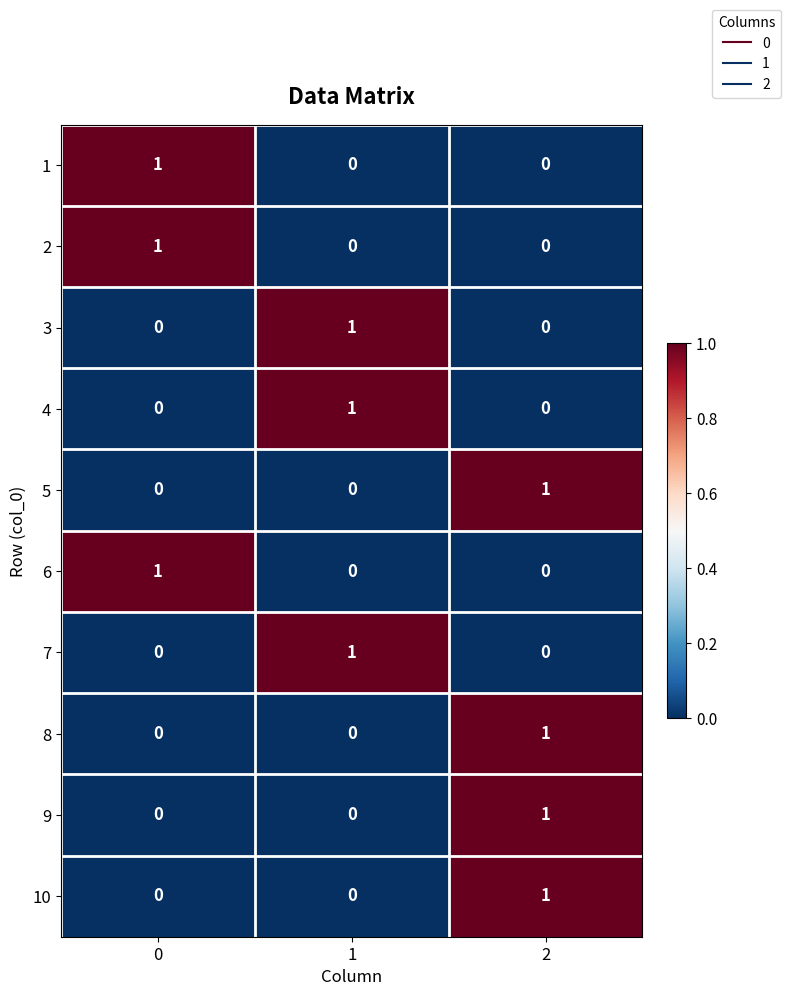

Count the 2 values in the range 0 to 1.

3